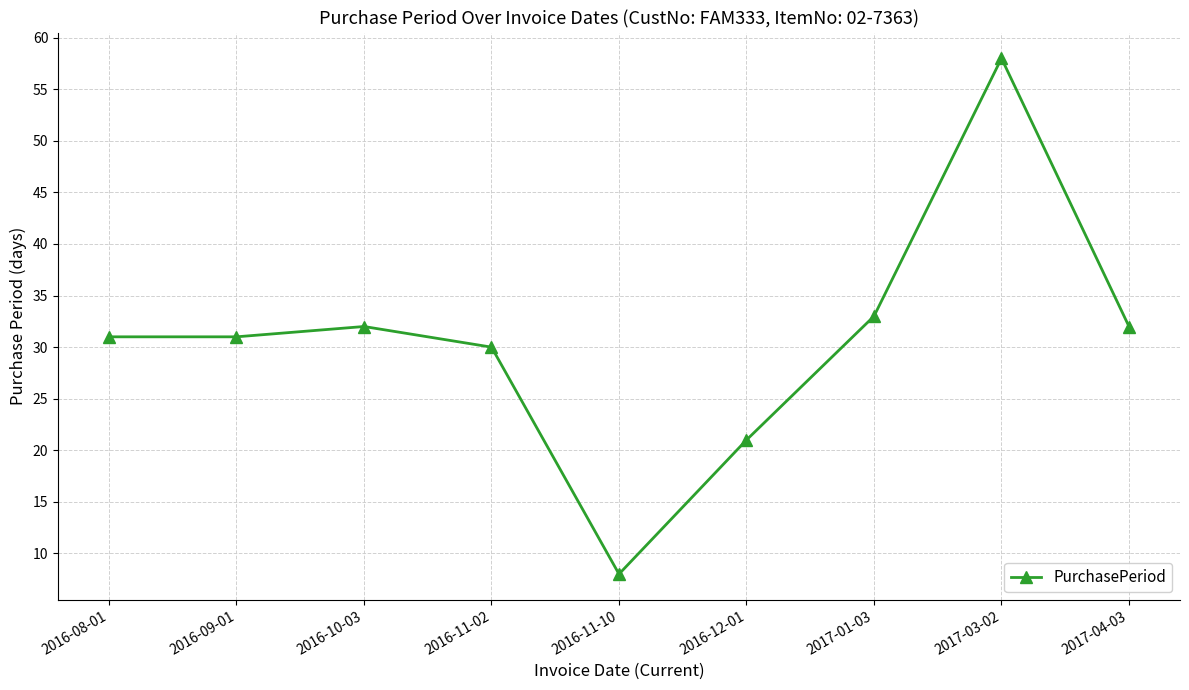

True or false: the data shows 32 at 2016-10-03.

True